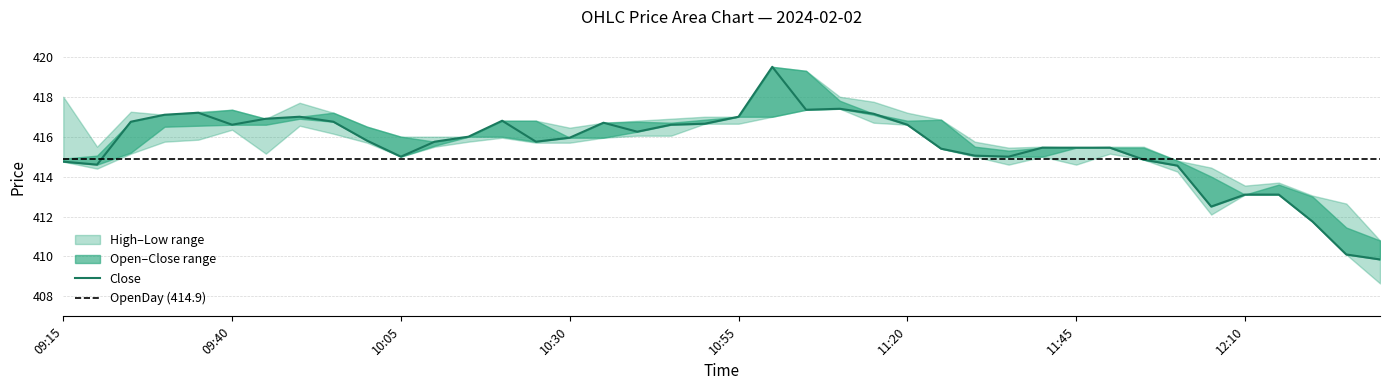

What is the difference between the highest and lowest values at 2024-02-02 12:20?

1.3